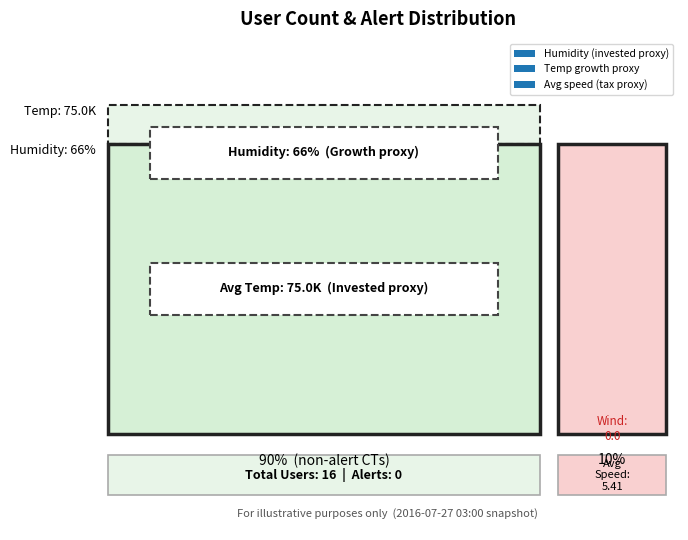

True or false: user_avg_speed1 has a value of -0.0 at 17031010201.

False